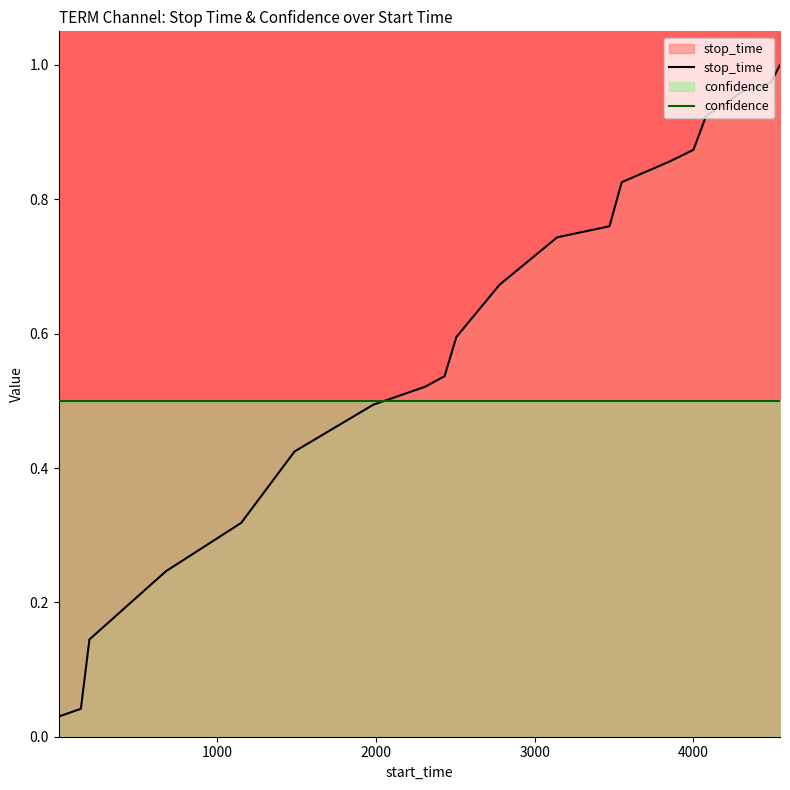

Reading left to right, transcribe all the data shown in this chart.

1=0.0	141=0.0	195=0.1	677=0.2	1151=0.3	1487=0.4	1983=0.5	2308=0.5	2432=0.5	2506=0.6	2778=0.7	3141=0.7	3471=0.8	3548=0.8	3854=0.9	4000=0.9	4079=0.9	4313=1.0	4487=1.0	4545=1.0